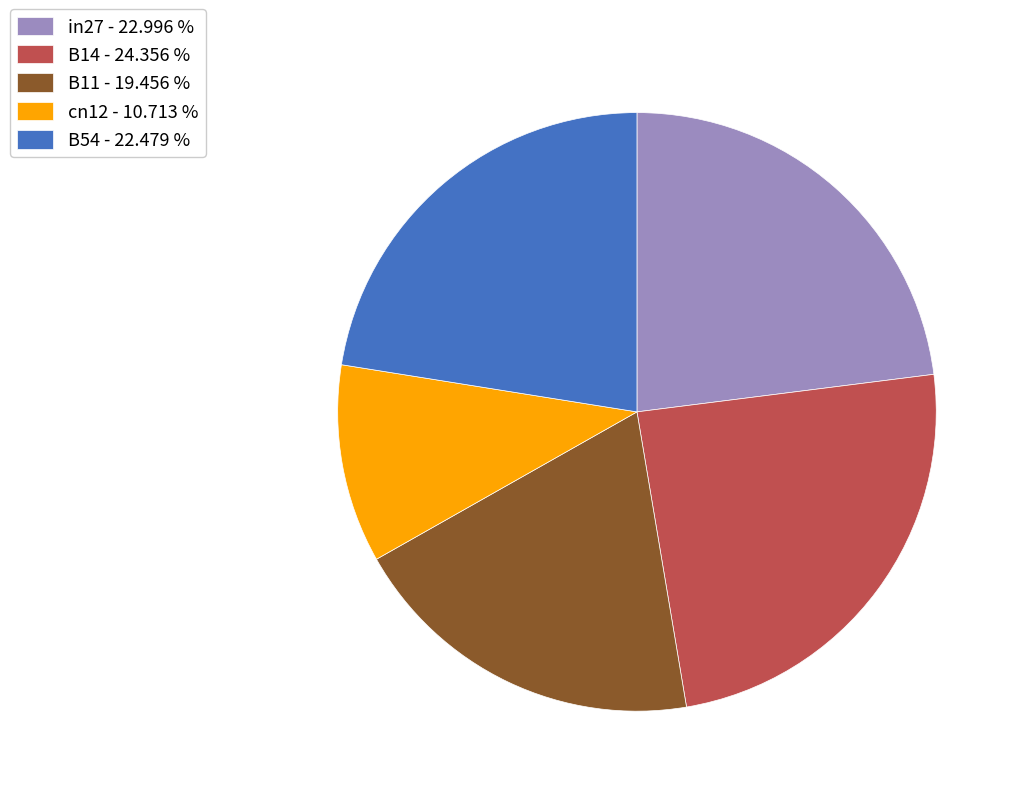

Do cn12 - 10.713 % and B54 - 22.479 % together represent more than half of the pie?

No